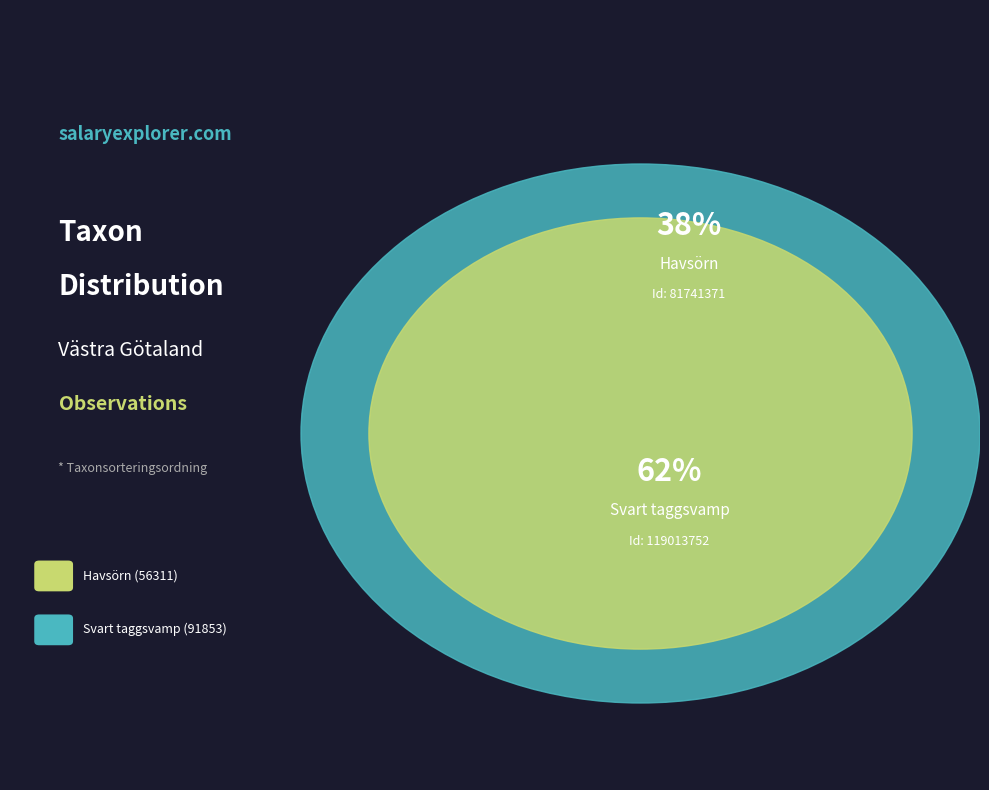

What is the ratio of the value at 81741371 to the value at 119013752?

0.6